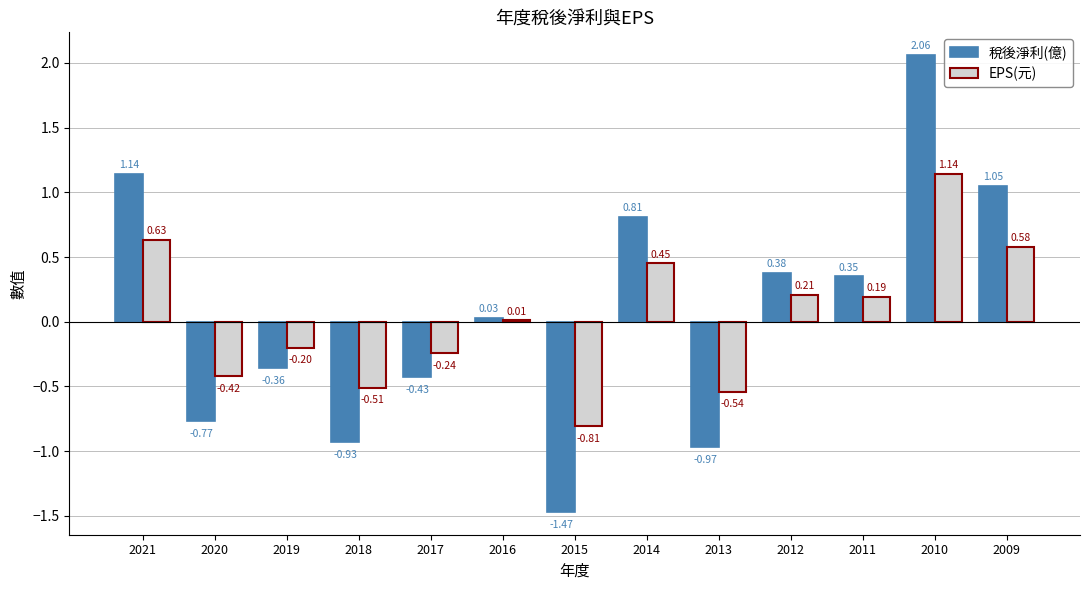

At which category is the sum across all series the highest?

2010